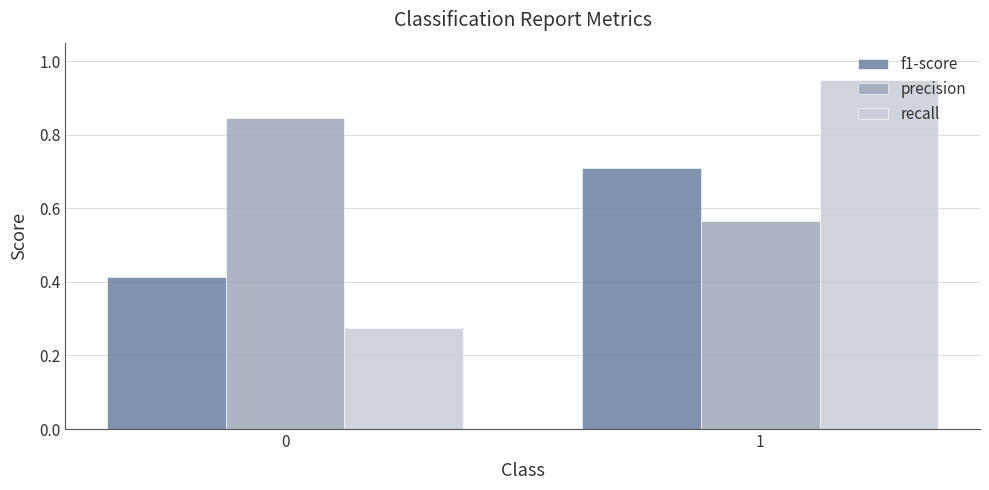

What value does the f1-score series have at 1?

0.7